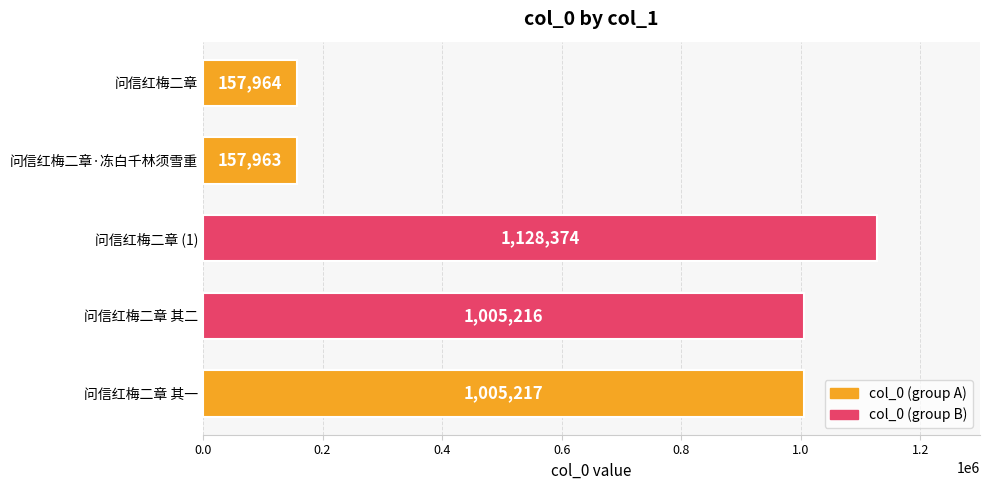

Reading bottom to top, transcribe all the data shown in this chart.

1005217	1005216	1128374	157963	157964